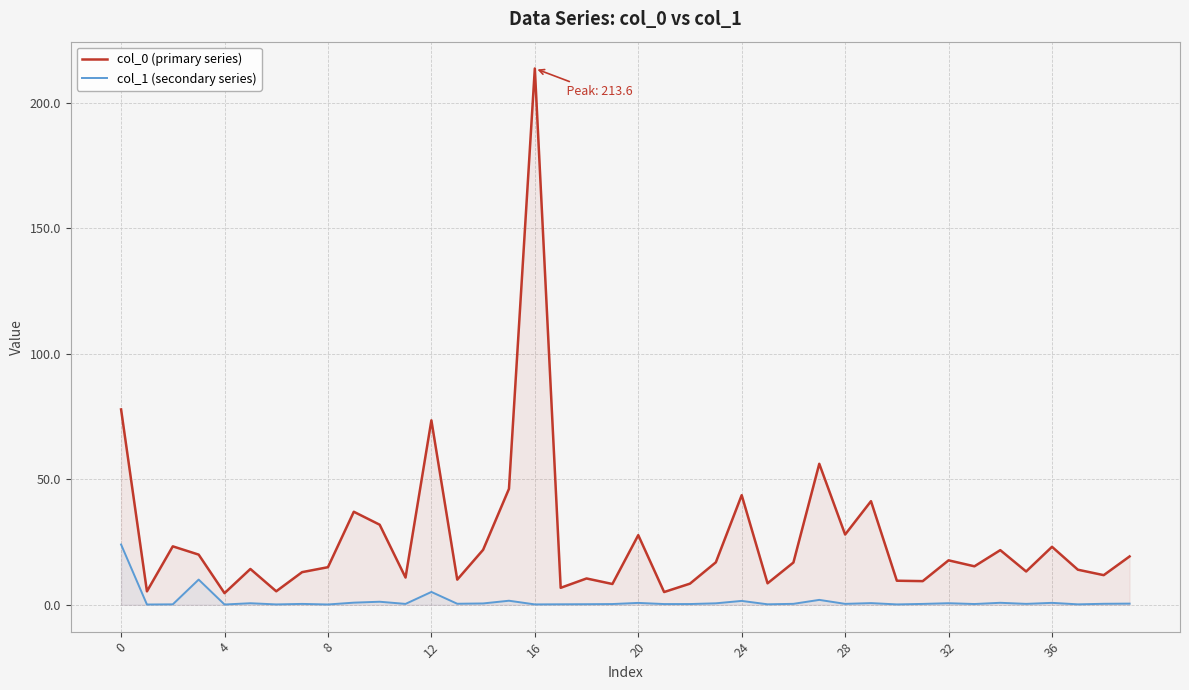

Rank the series by their average value, from lowest to highest.

col_1 (secondary series), col_0 (primary series)